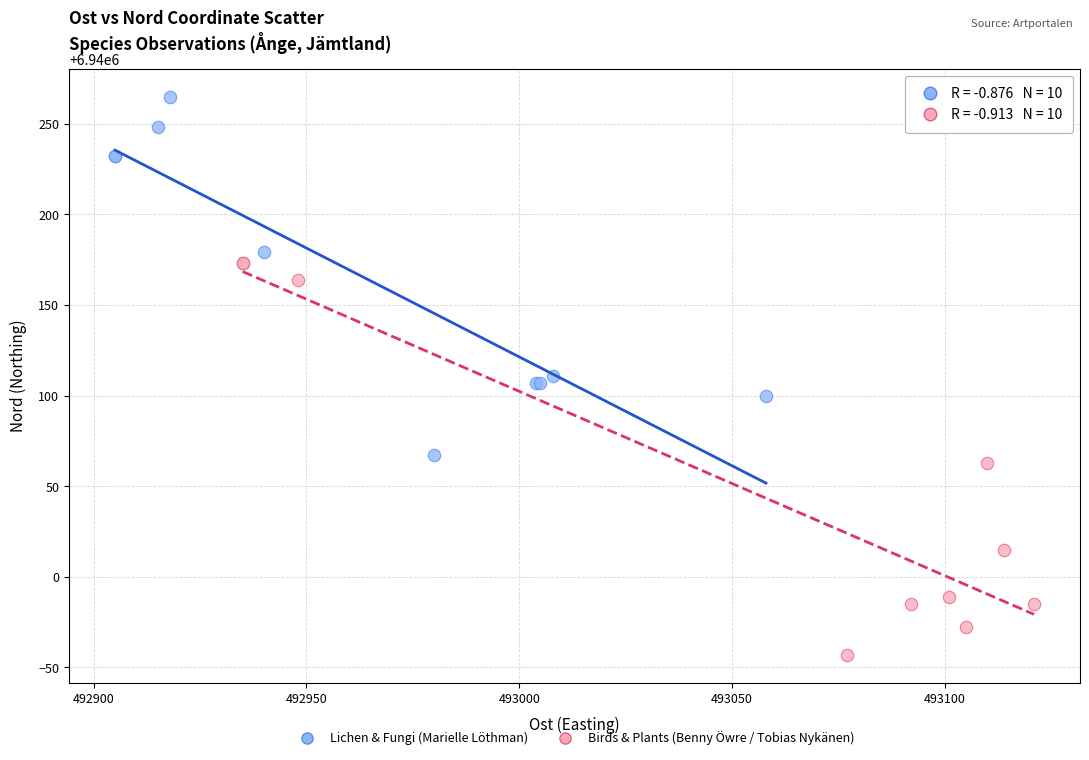

Which series reaches the maximum Y coordinate?

Lichen & Fungi (Marielle Löthman)